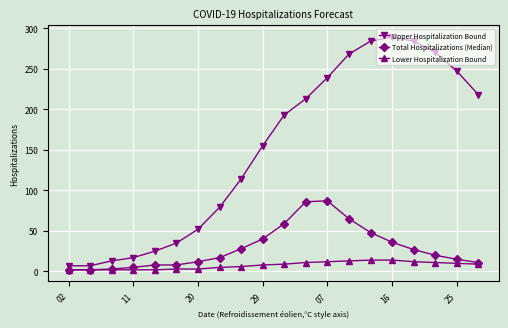

True or false: Upper Hospitalization Bound has more than 0 points higher than both neighbors.

True